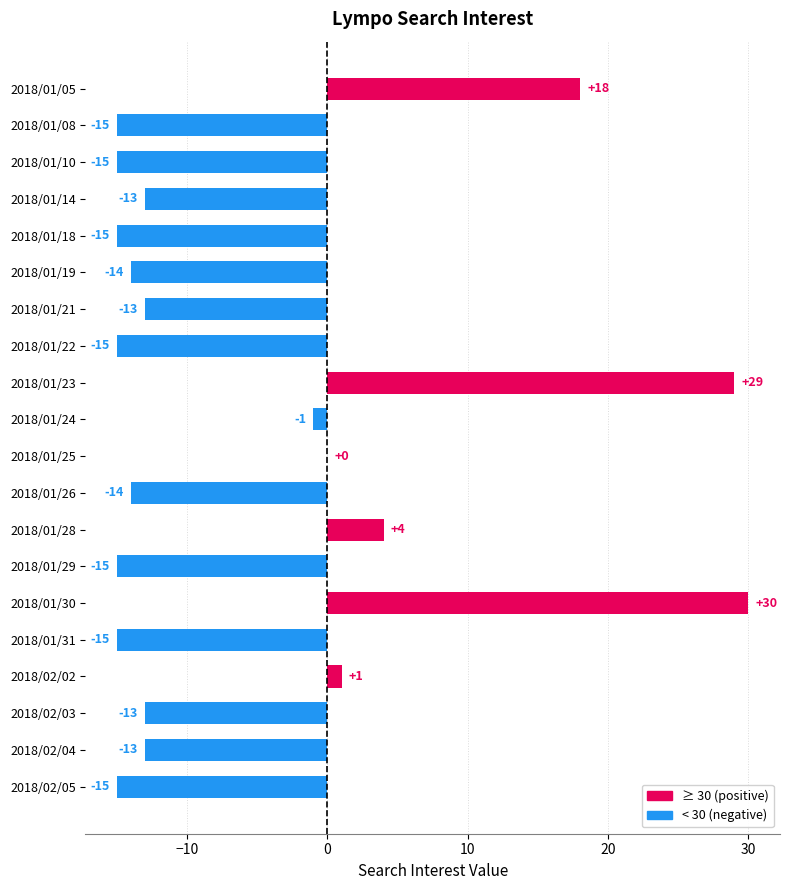

Read the value at 2018/01/30.

30